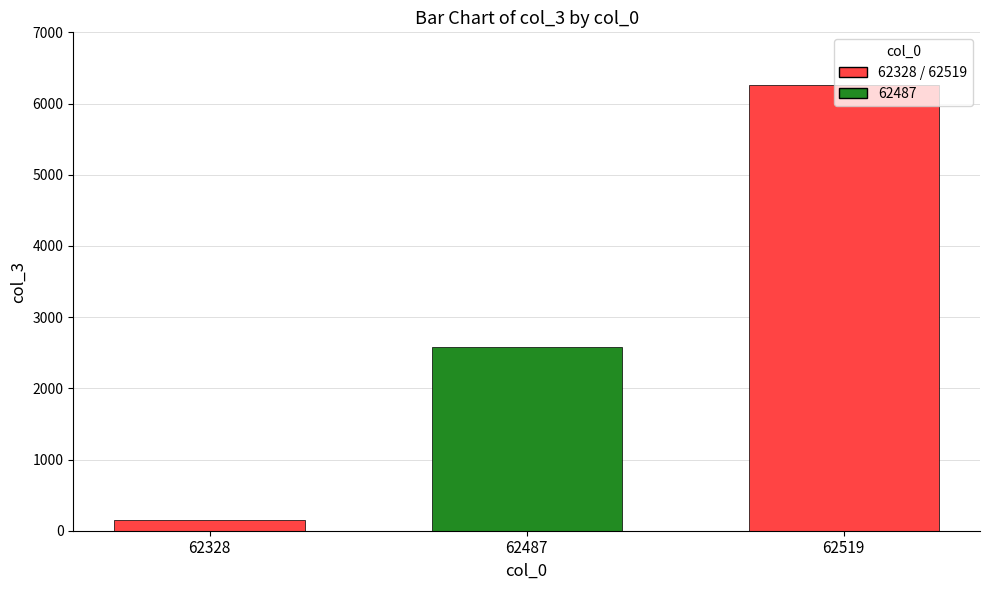

Reading right to left, what are all the values shown in this chart?

62519=6254	62487=2585	62328=155